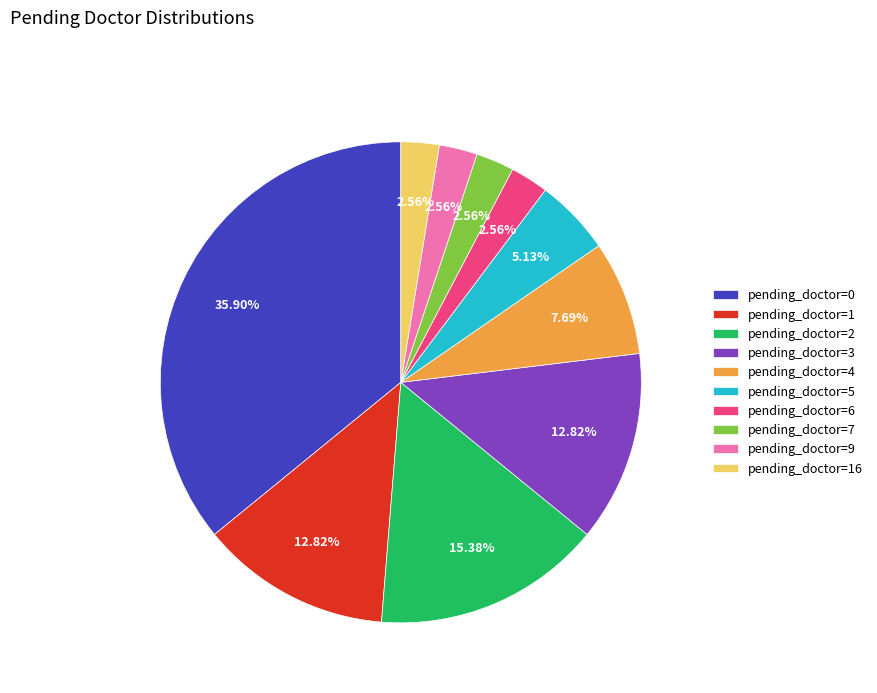

To the nearest percent, what is the difference between the pending_doctor=0 and pending_doctor=5 slice percentages?

31%